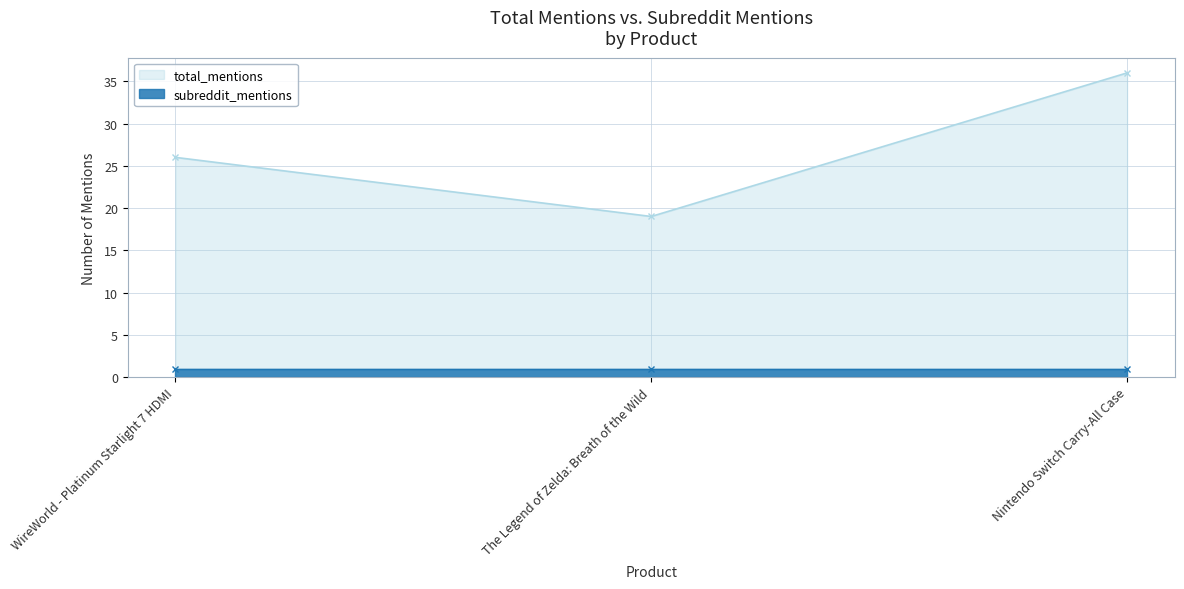

What is the change in value from WireWorld - Platinum Starlight 7 HDMI to The Legend of Zelda: Breath of the Wild?

-7